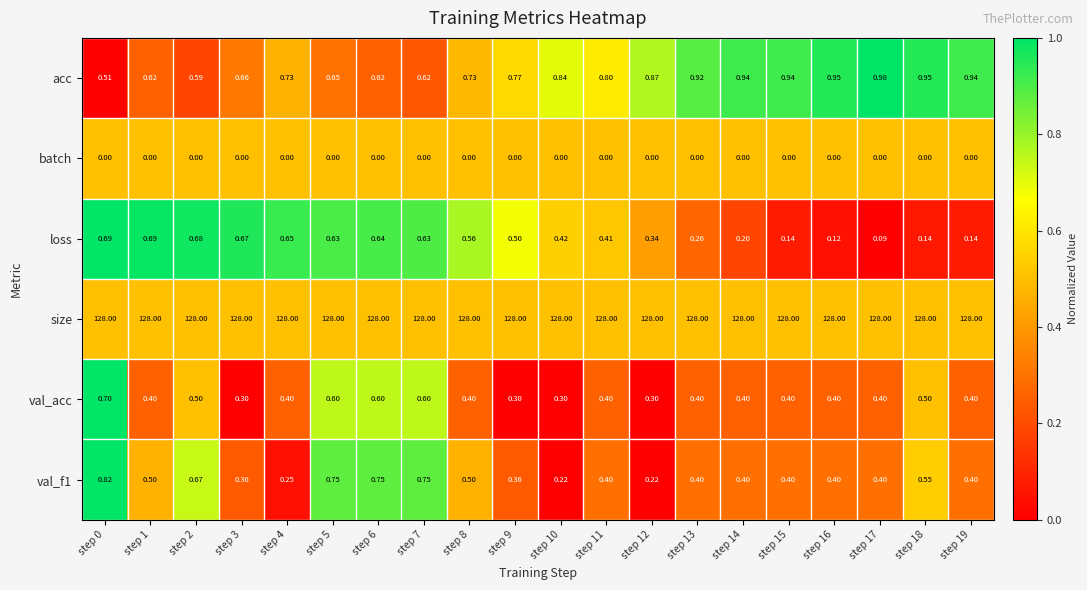

Which series has the largest total across all categories?

size